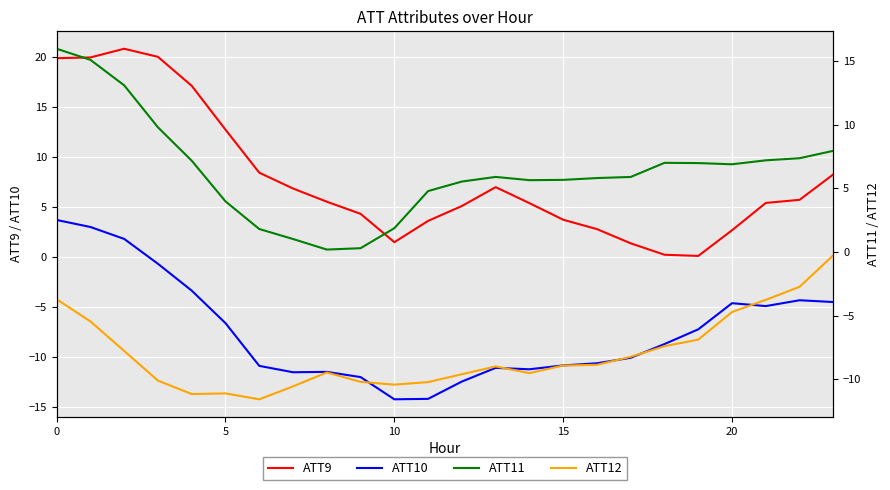

How many lines are shown in the chart?

4